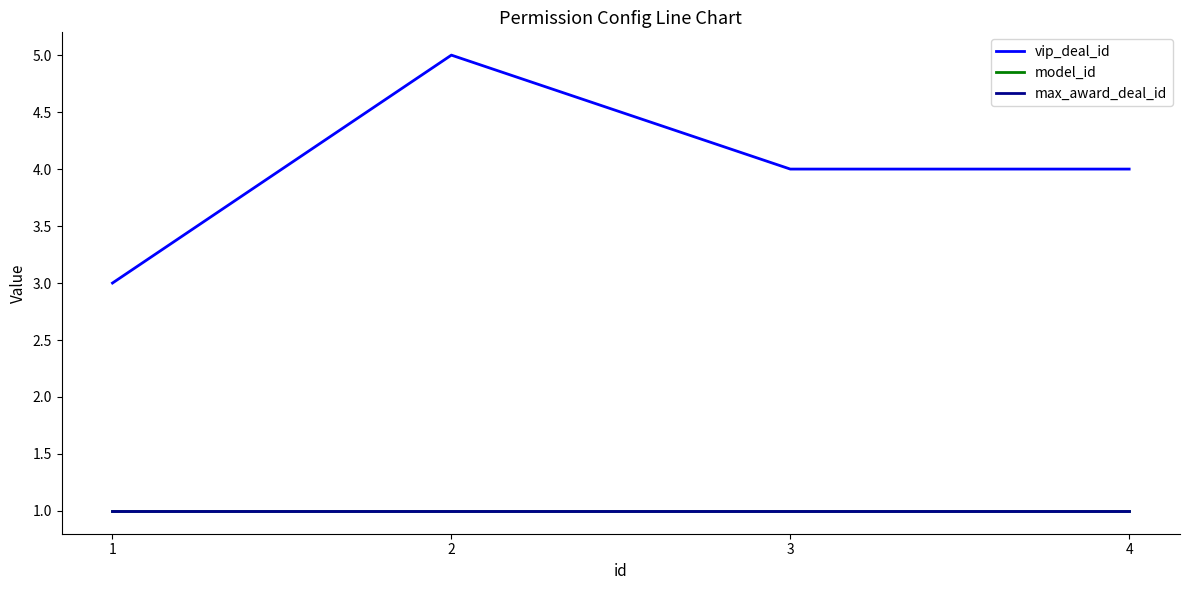

At which label is max_award_deal_id closest to 1?

1